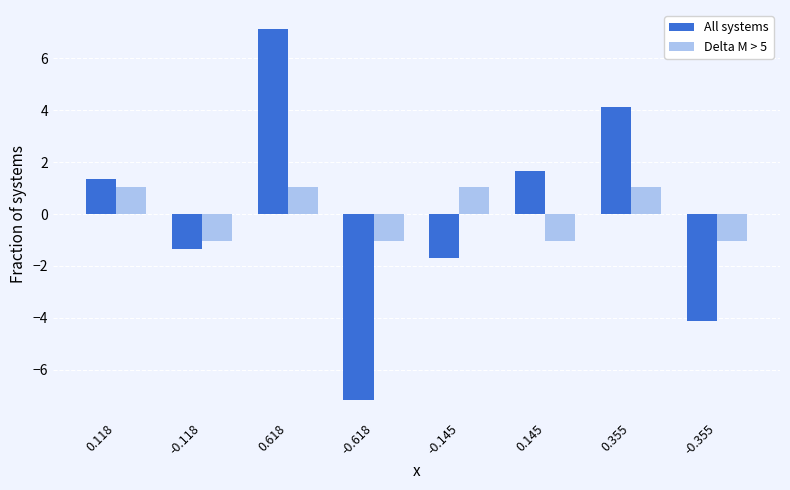

What is the label of the 5th bar from the left?

-0.145